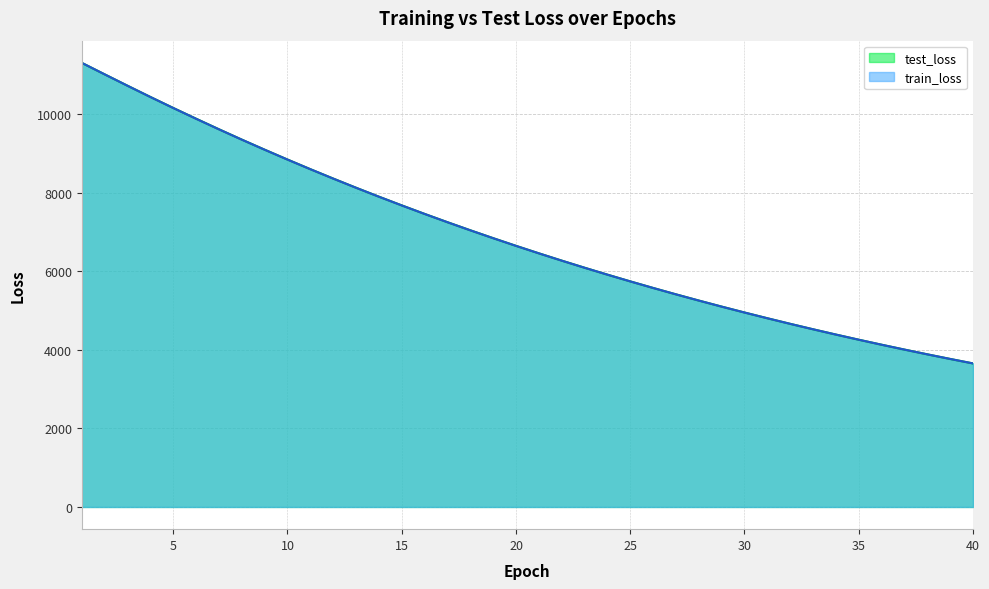

Does the chart display data point markers on the line(s)?

No